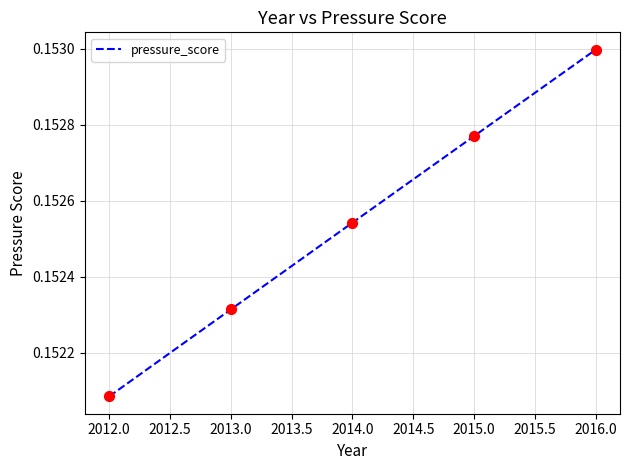

Between 2016.0 and 2014.0, which is larger?

2016.0